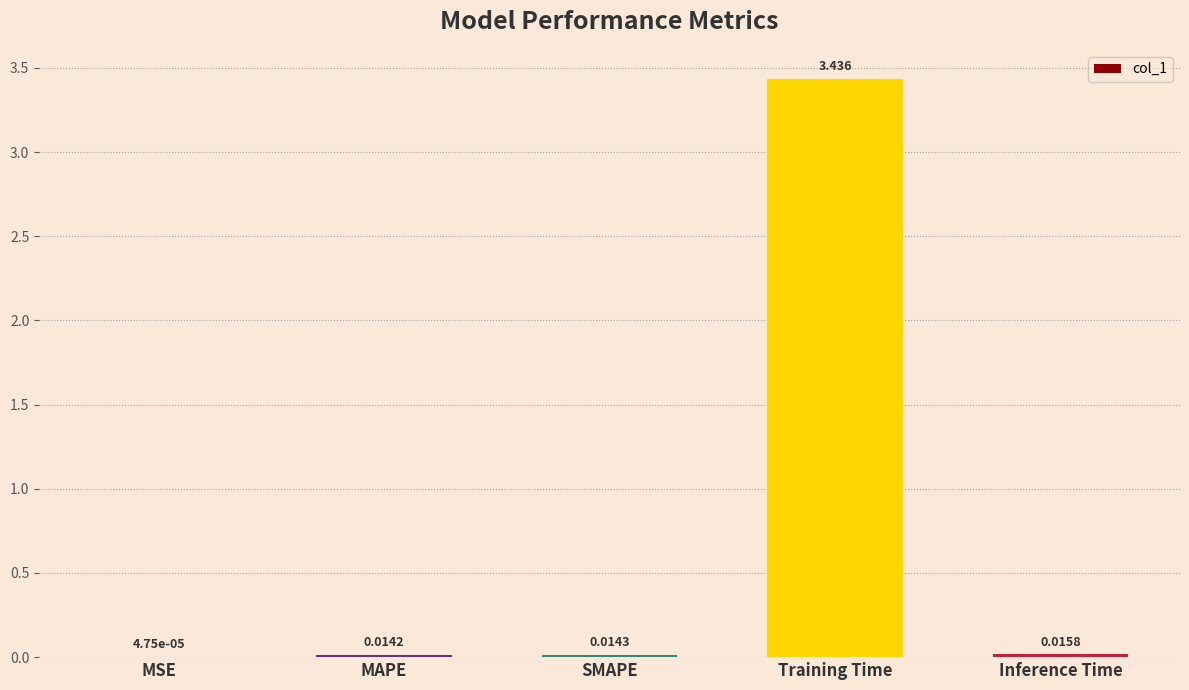

Which has a higher value, Inference Time or SMAPE?

Inference Time